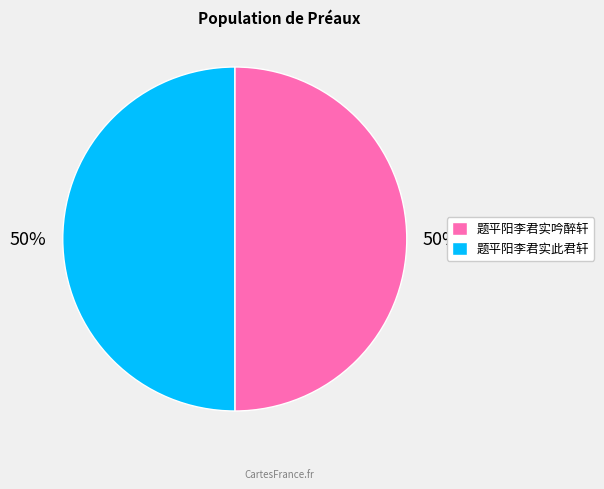

What is the ratio of the value at 题平阳李君实此君轩 to the value at 题平阳李君实吟醉轩?

1.0